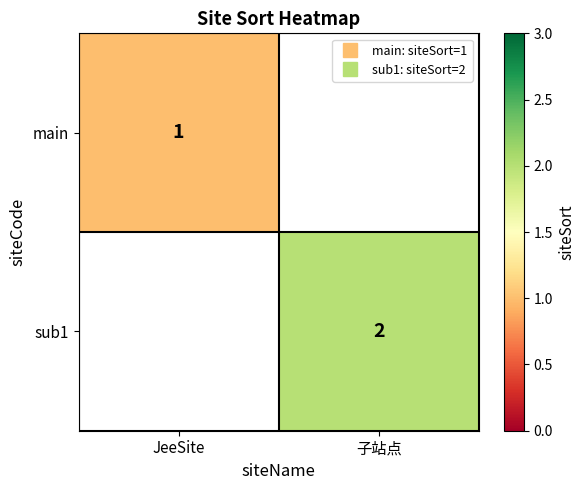

Which has a higher value, JeeSite or 子站点?

子站点